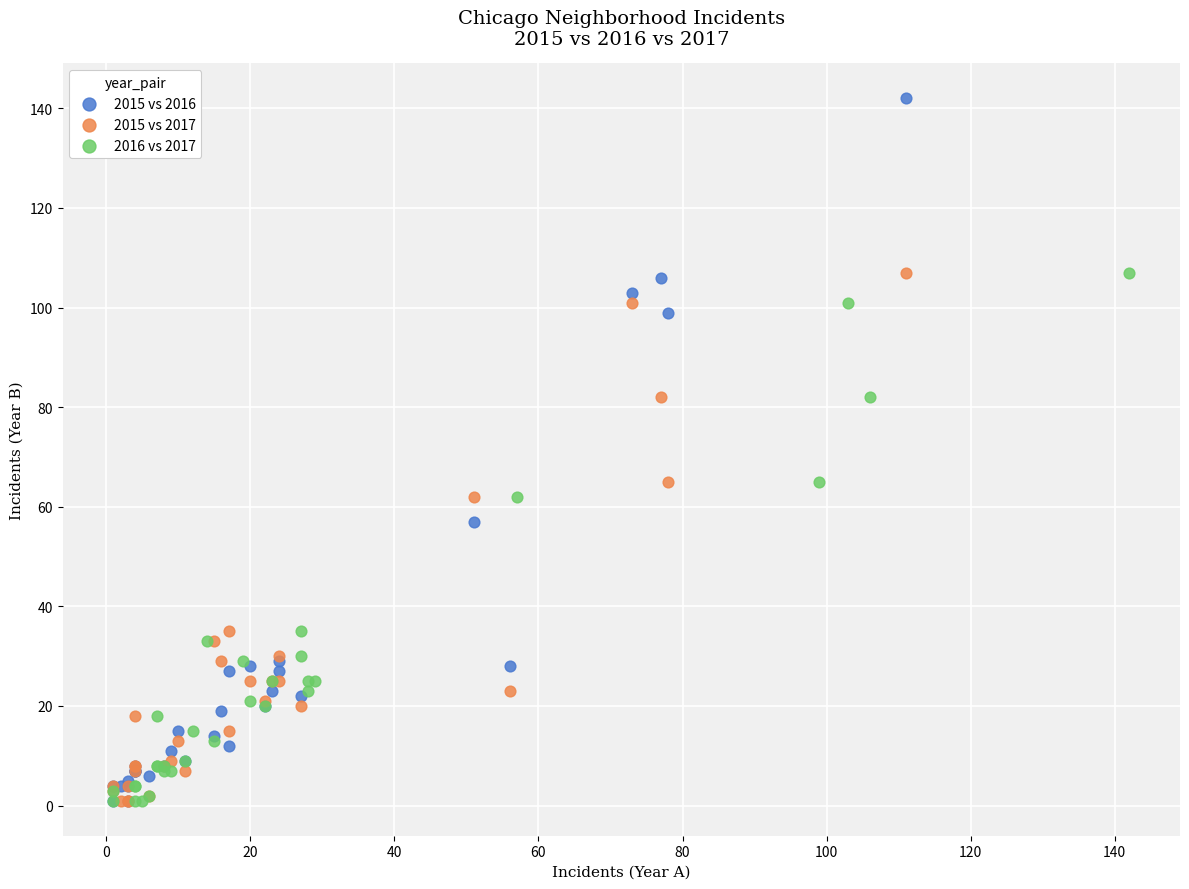

Which series contains the highest Y value?

2015 vs 2016